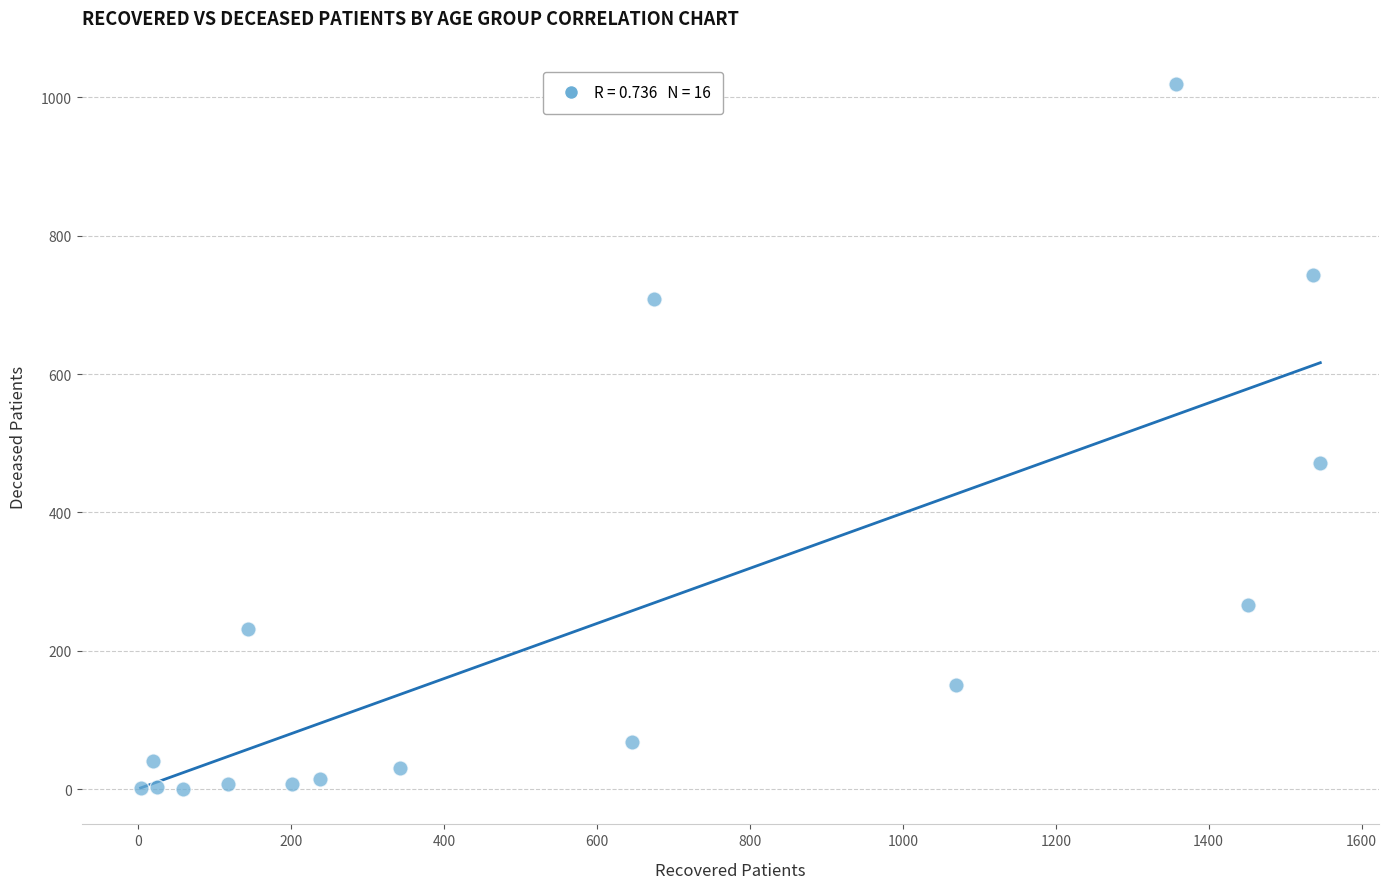

What is the range of X values (max minus min)?

1543